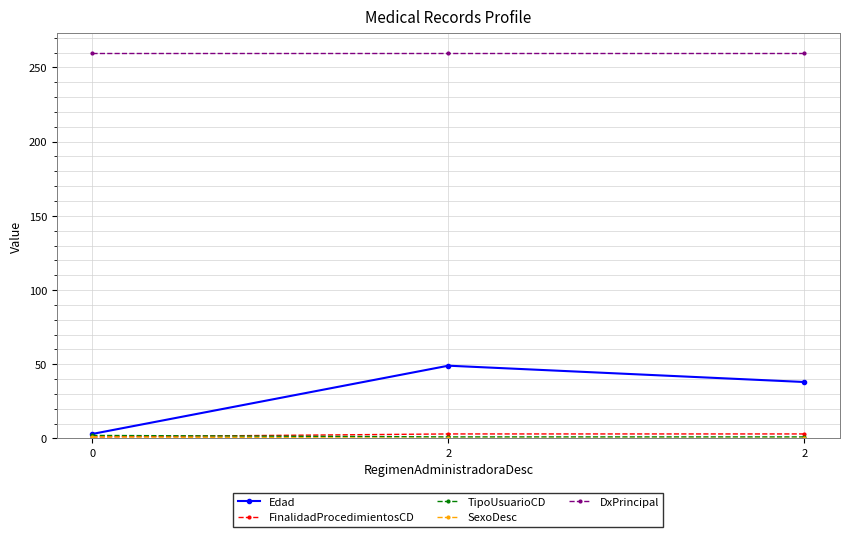

Does the chart have visible grid lines?

Yes